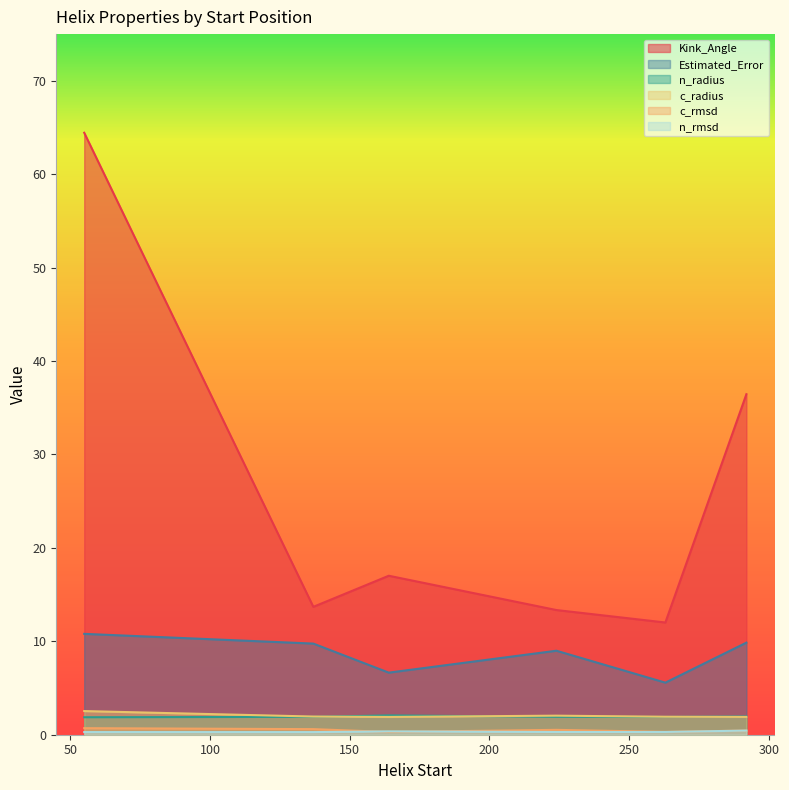

True or false: n_radius and c_rmsd cross at least once.

False